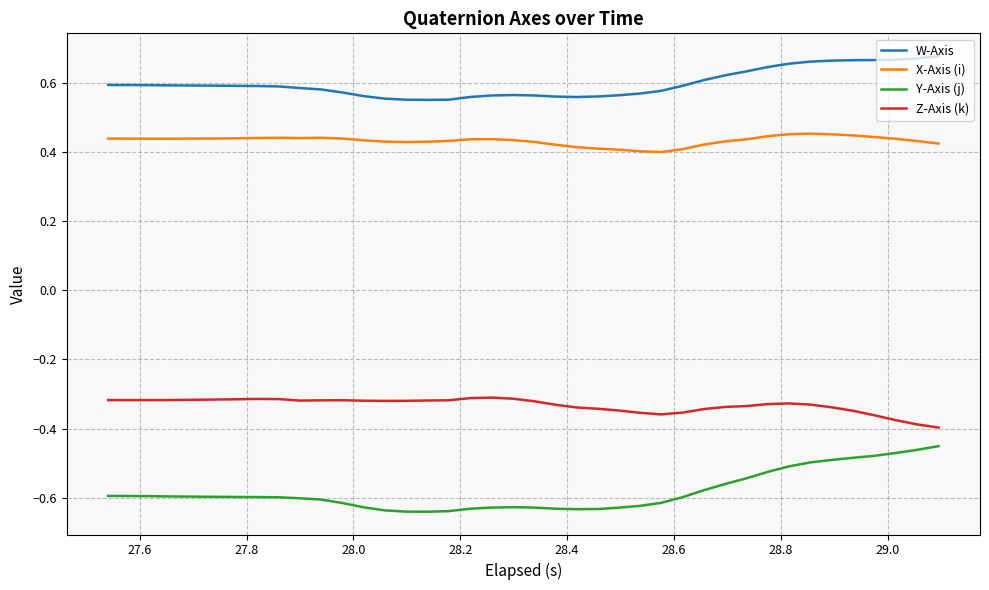

Count the X-Axis (i) values in the range 0 to 1.

40